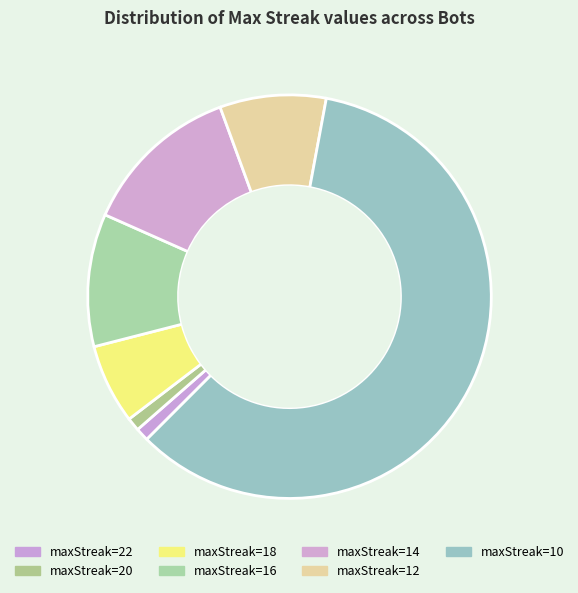

Rank the categories by value from highest to lowest.

10, 14, 16, 12, 18, 22, 20